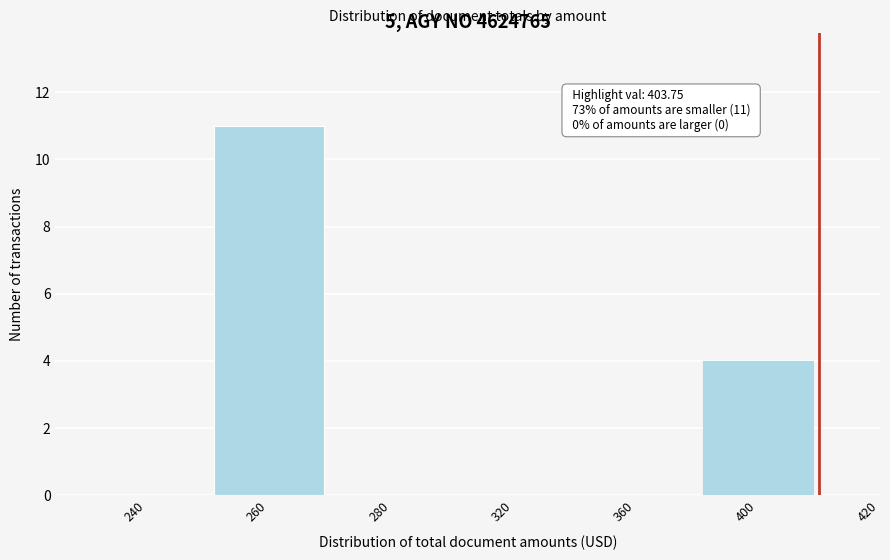

Reading left to right, extract all data points from this chart.

240=0	260=11	280=0	320=0	360=0	400=4